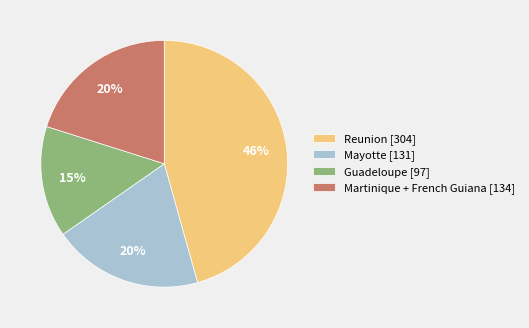

What is the ratio of the value at Martinique + French Guiana [134] to the value at Mayotte [131]?

1.0